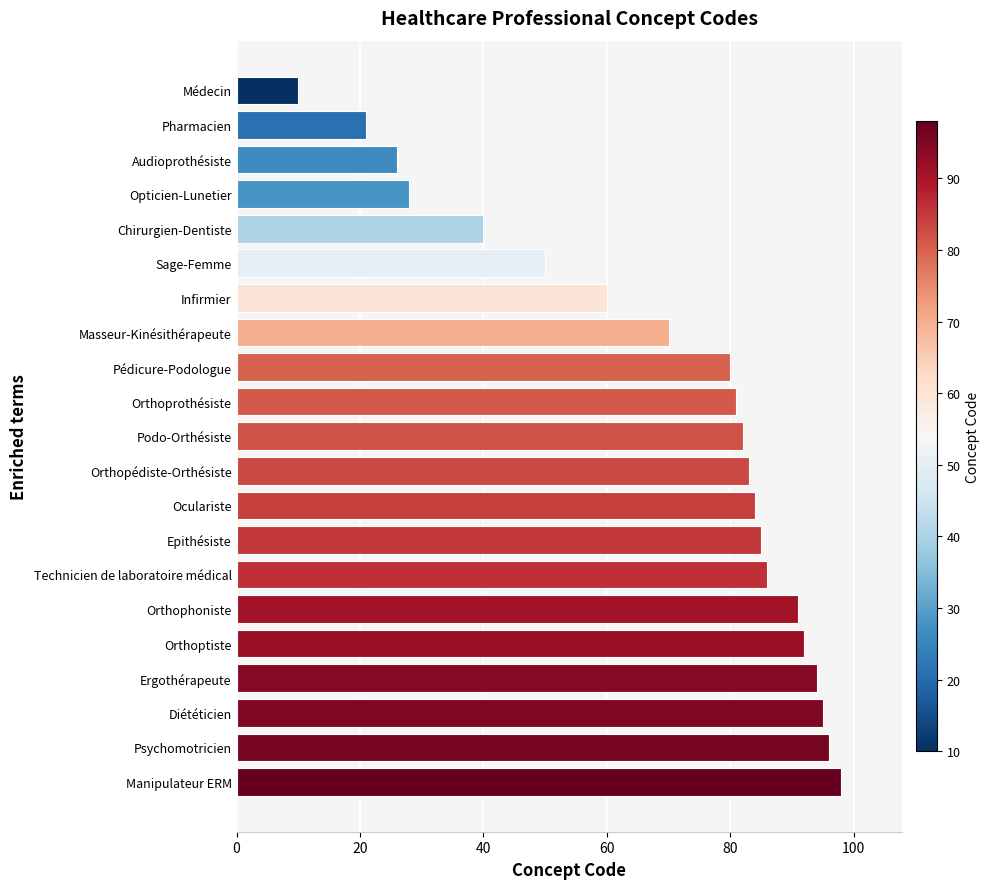

Which label corresponds to the smallest value in the chart?

Médecin